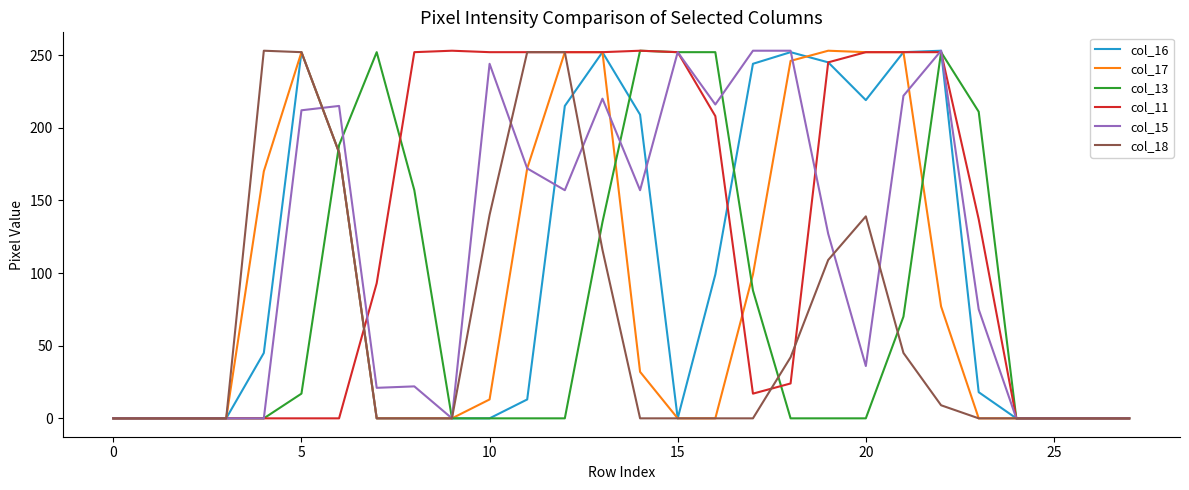

Is this an area chart (filled region under the line)?

No